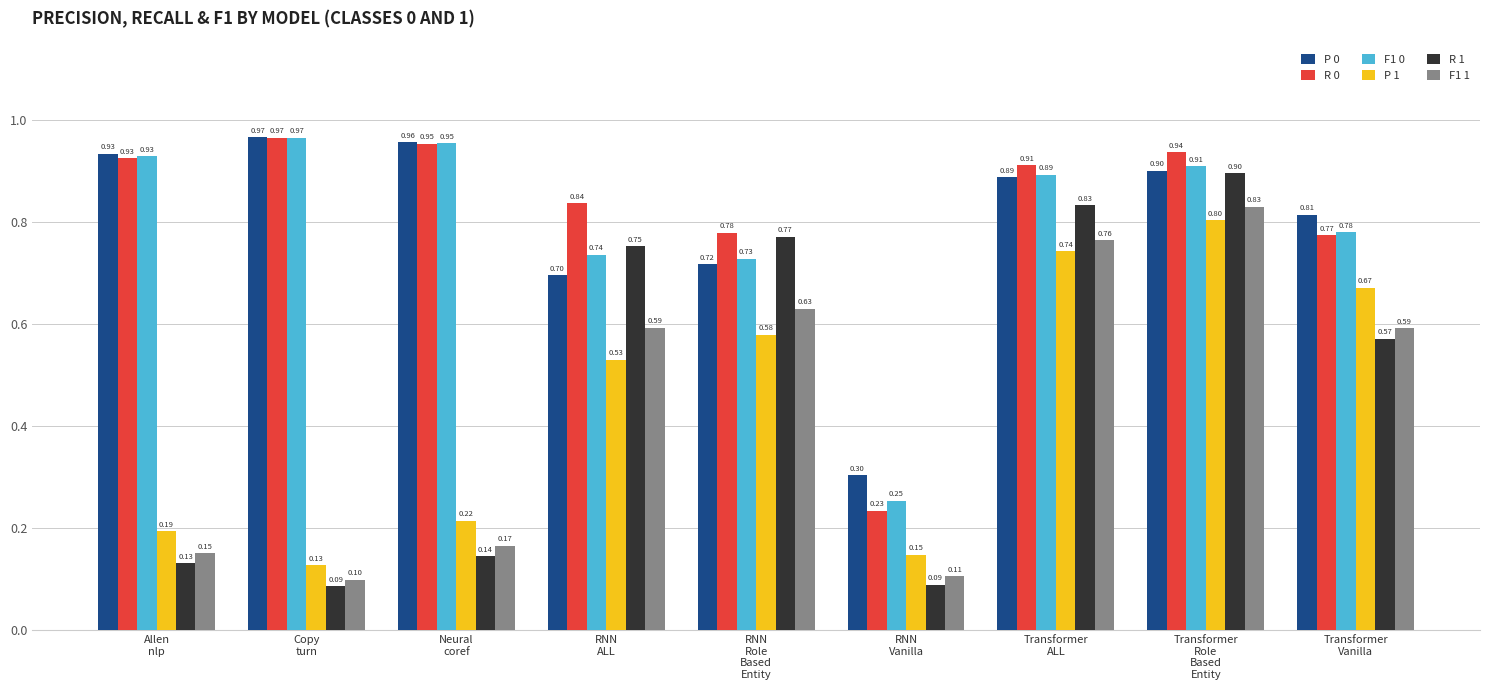

The R 0 series shows 0.5 at RNN
ALL. True or false?

False